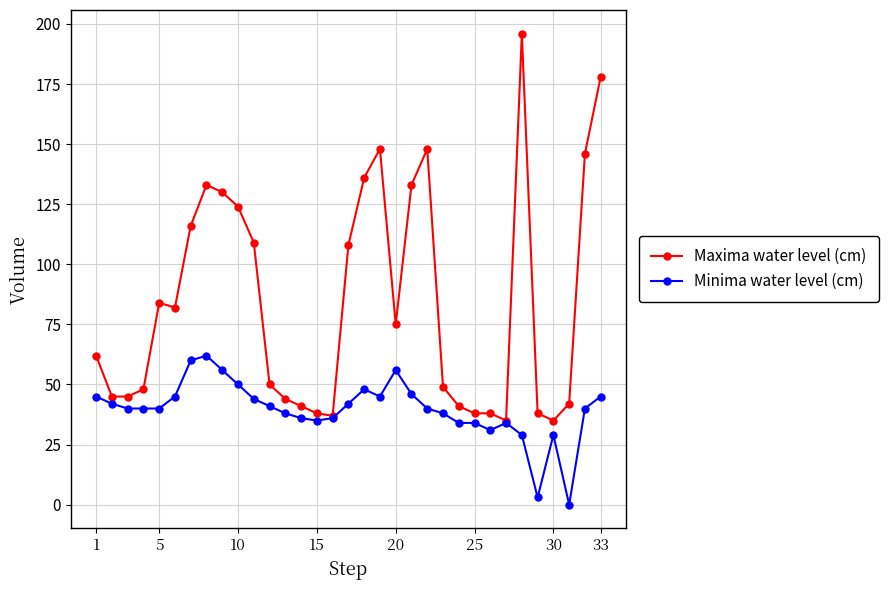

List the series in order of their overall mean, lowest first.

Minima water level (cm), Maxima water level (cm)